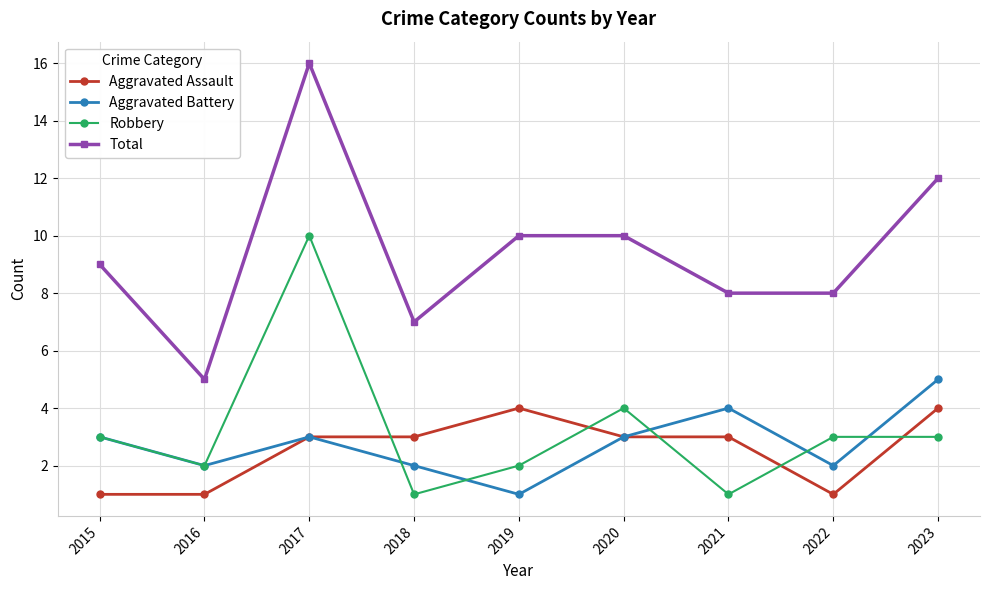

True or false: Total and Aggravated Battery cross at least once.

False